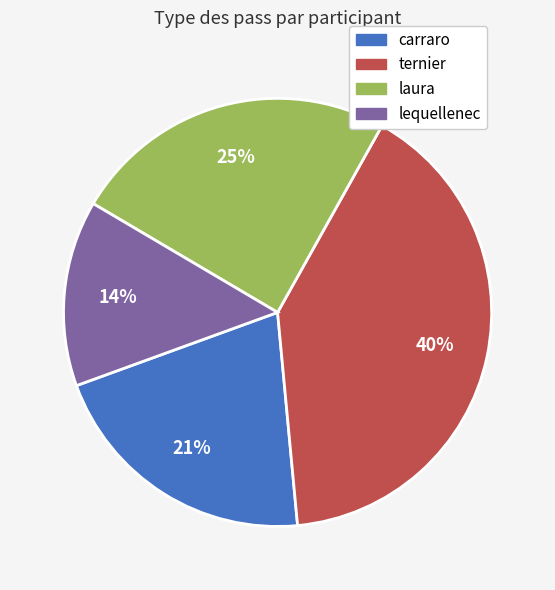

Which slice is the largest?

ternier